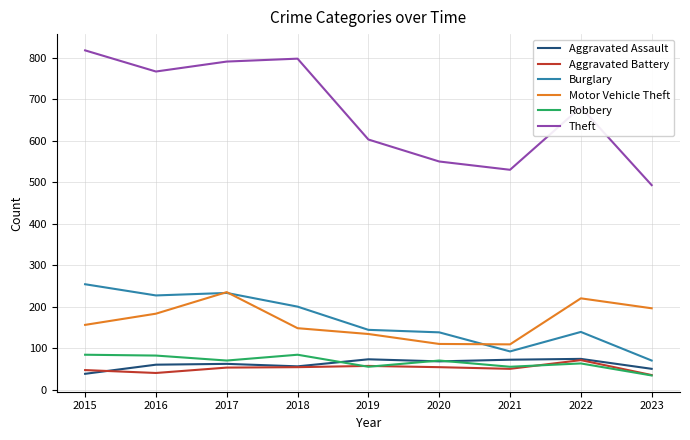

At which category is the sum across all series the highest?

2017